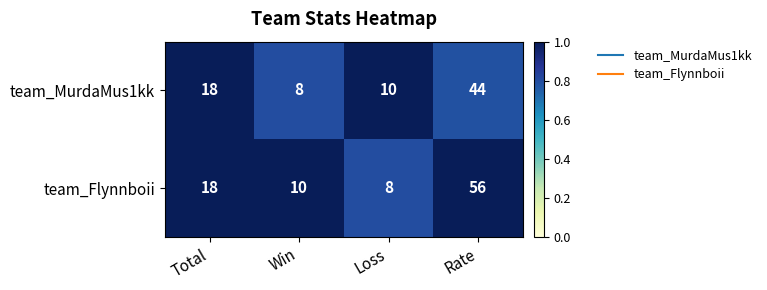

Reading left to right, list all the values displayed in this chart.

team_MurdaMus1kk: Total=18	Win=8	Loss=10	Rate=44
team_Flynnboii: Total=18	Win=10	Loss=8	Rate=56